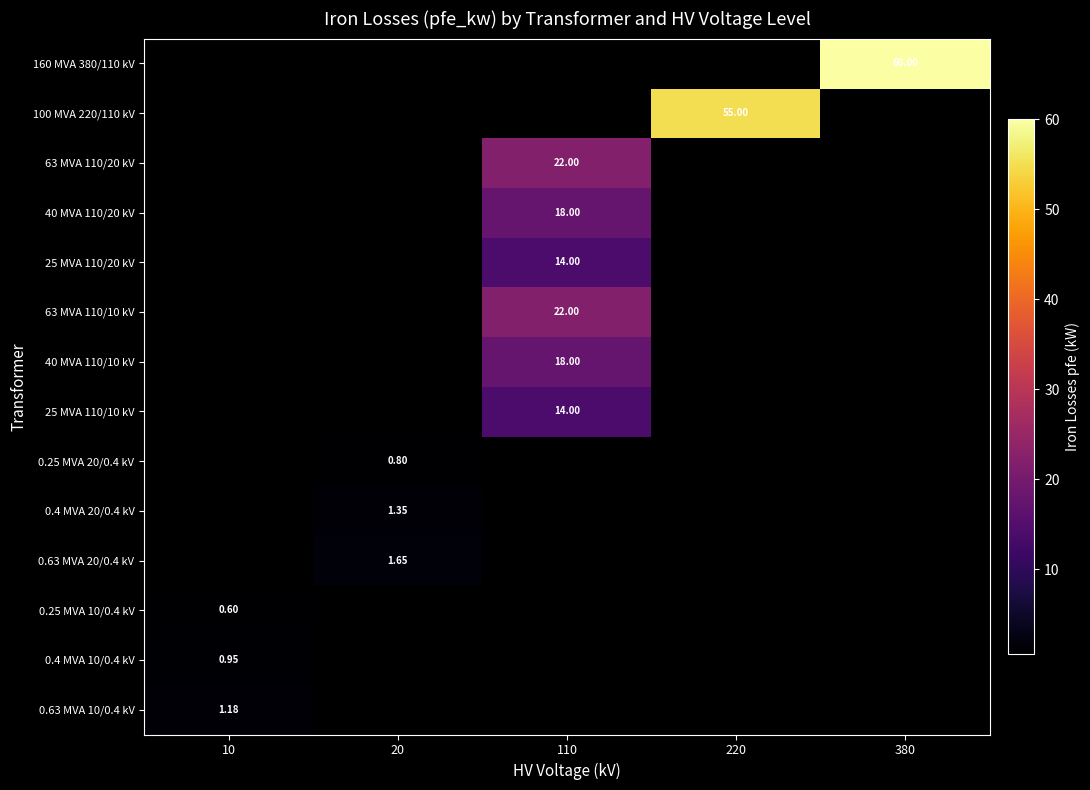

Is the value of 63 MVA 110/10 kV at 110 greater than the value of 40 MVA 110/20 kV at 110?

Yes